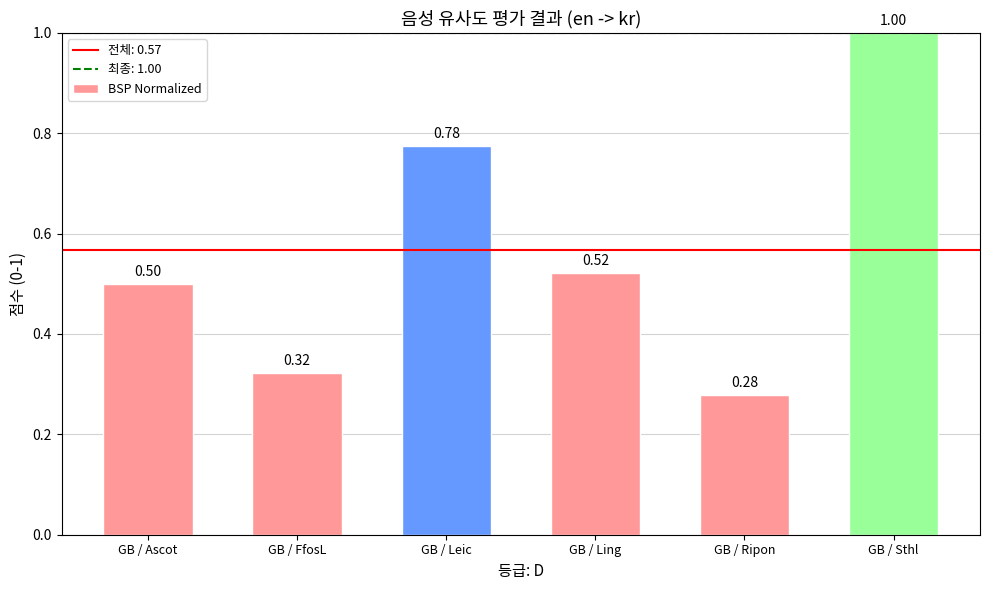

What is the label of the 3rd bar from the left?

GB / Leic